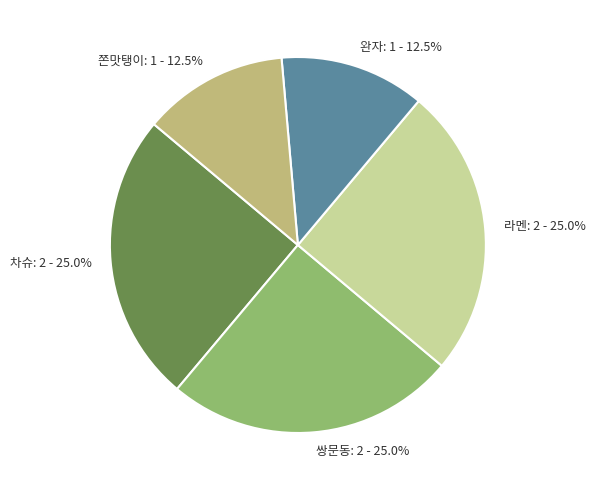

Count the number of slices in the pie.

5